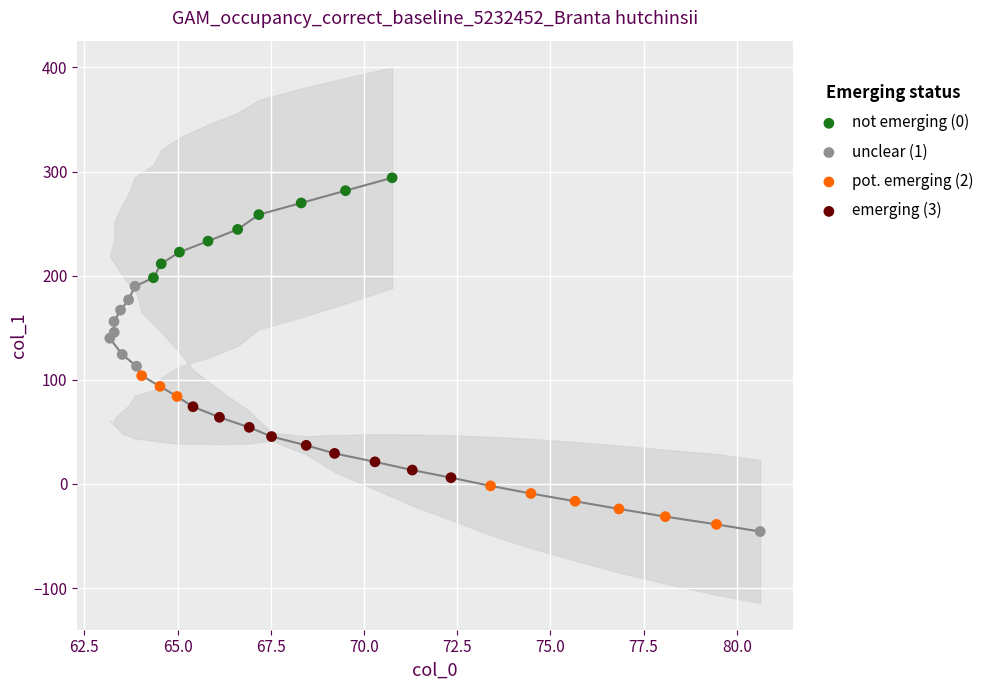

What are all the series names shown in the legend?

not emerging (0), unclear (1), pot. emerging (2), emerging (3)